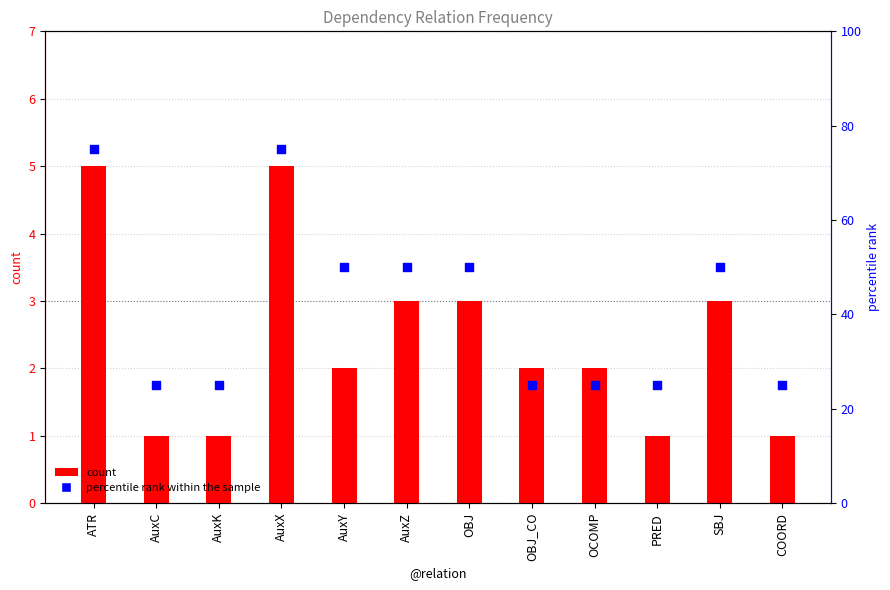

Which series has the largest total across all categories?

percentile rank within the sample